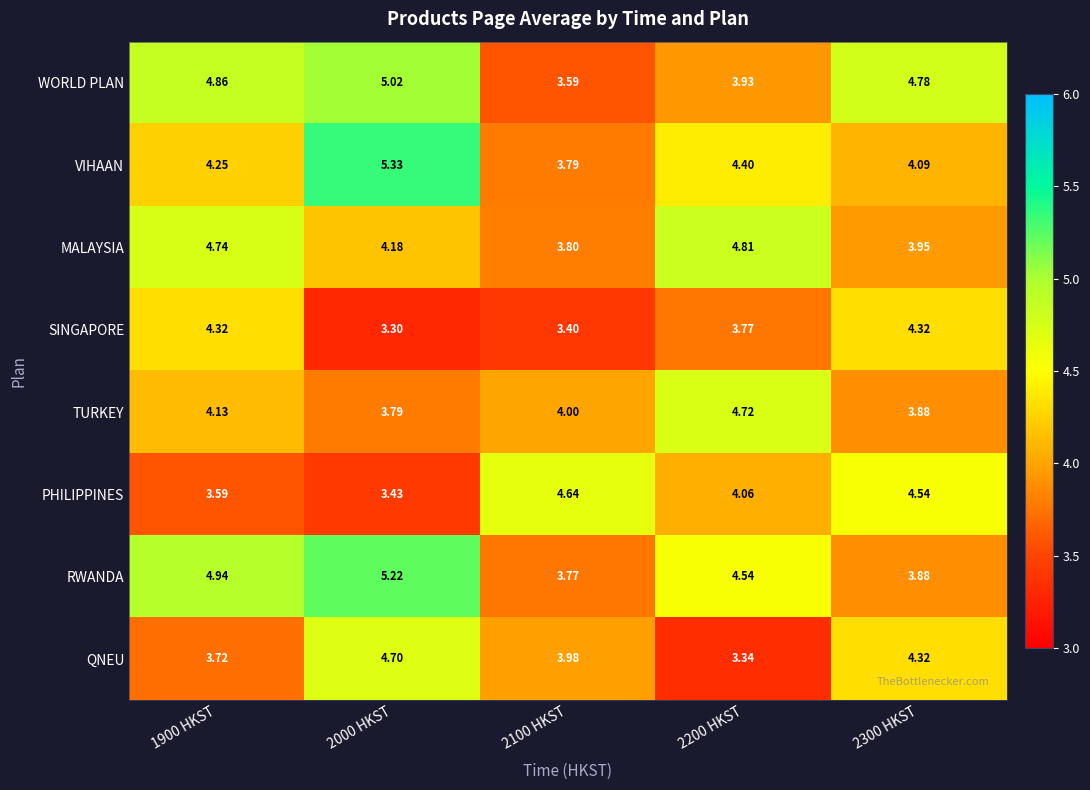

Which series has the widest spread of values?

VIHAAN